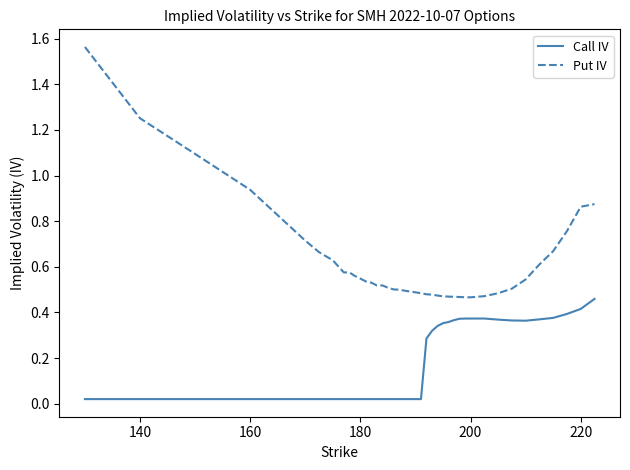

Rank the series by their maximum value, from highest to lowest.

Put IV, Call IV